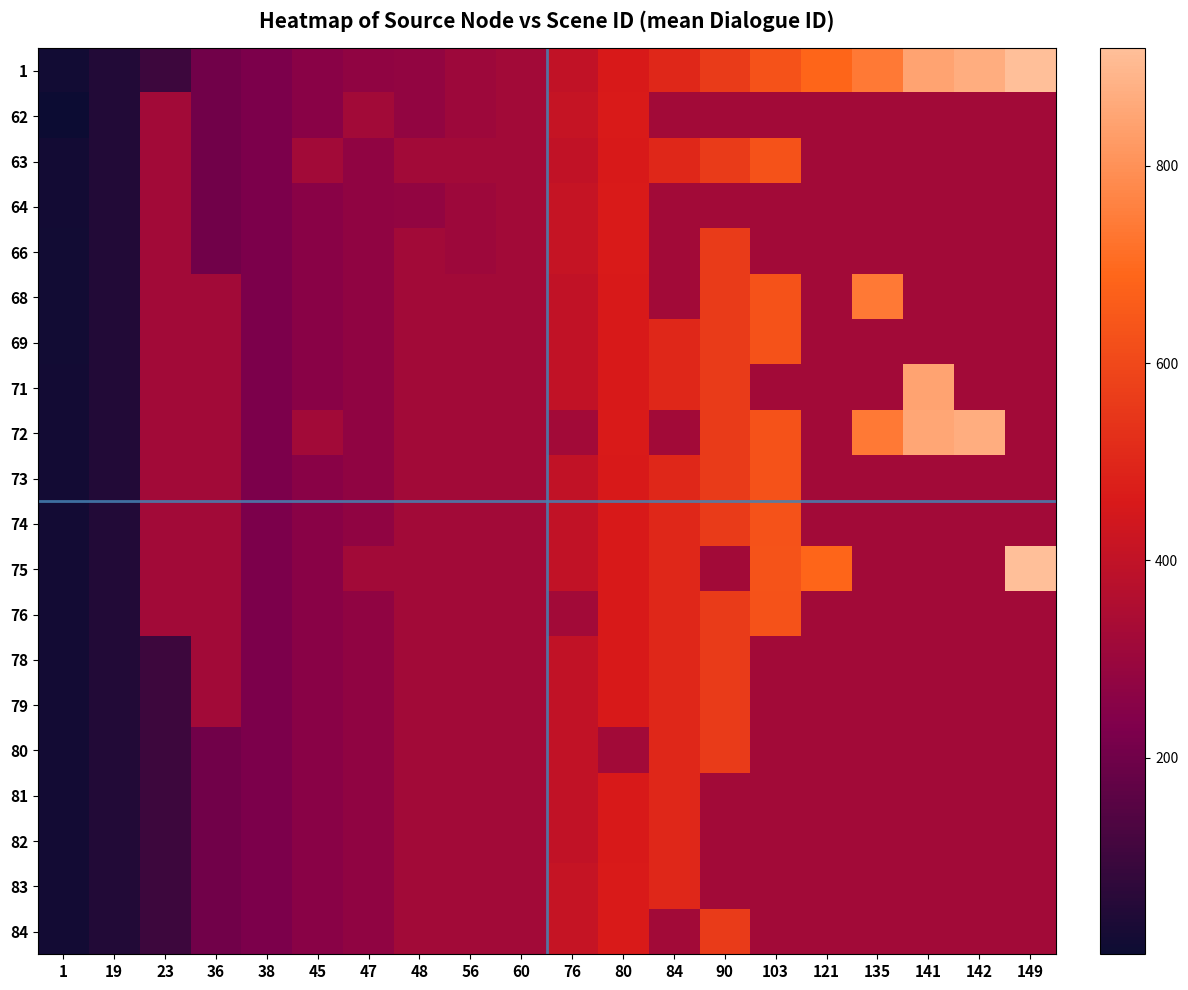

Between 48 and 90, which series saw the biggest shift?

1